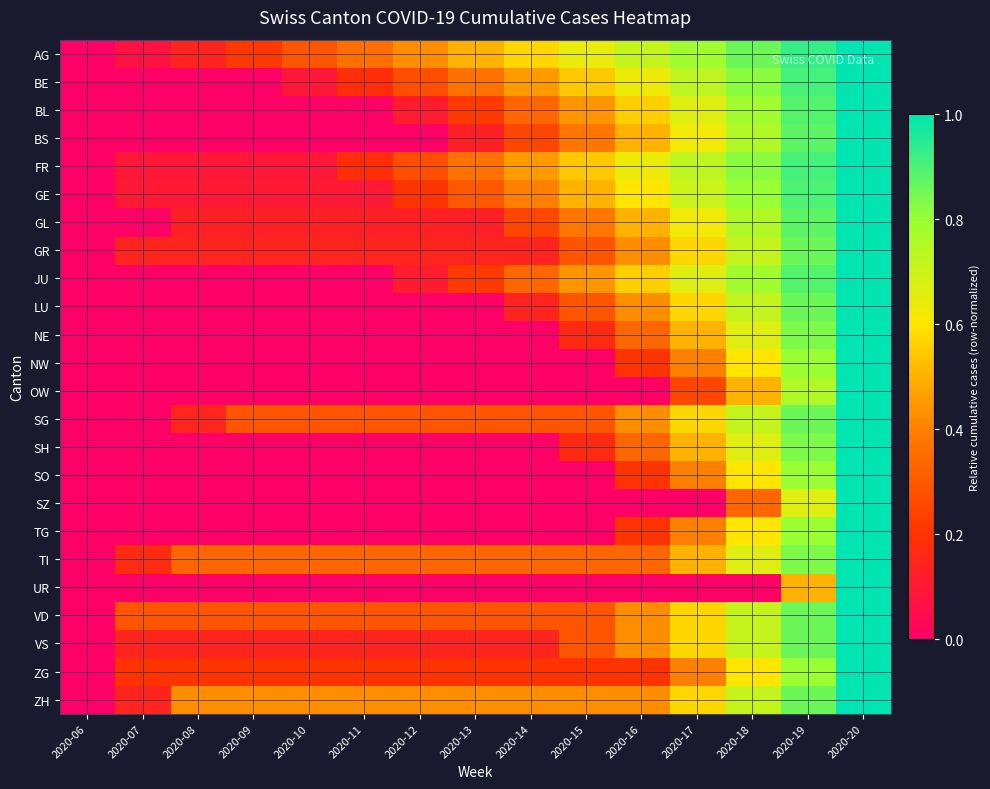

What is the total value across all series at 2020-15?

6.6